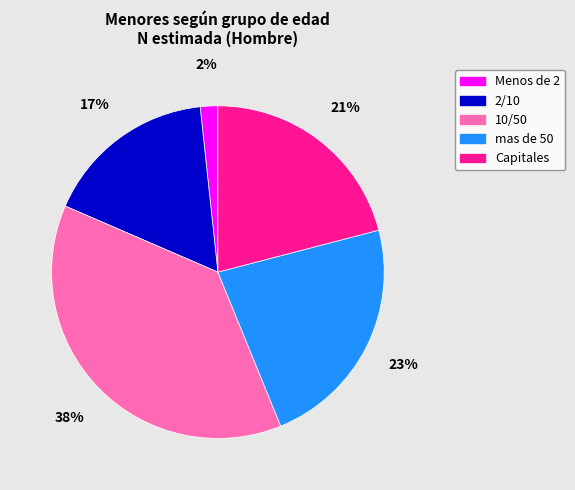

Approximately how many times larger is the value at 2/10 compared to 10/50?

0.4